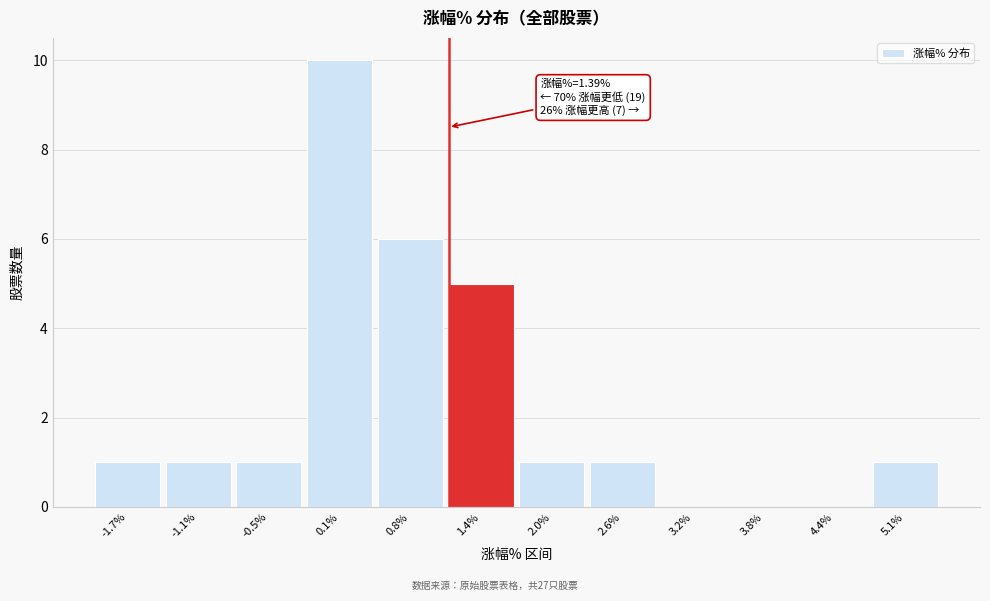

Reading left to right, transcribe all the data shown in this chart.

-1.7%=1	-1.1%=1	-0.5%=1	0.1%=10	0.8%=6	1.4%=5	2.0%=1	2.6%=1	3.2%=0	3.8%=0	4.4%=0	5.1%=1